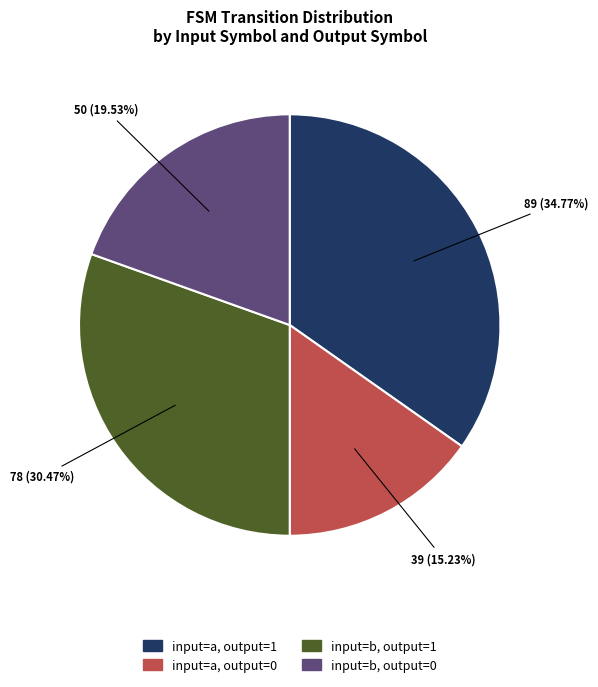

Is there a majority slice in this chart?

No